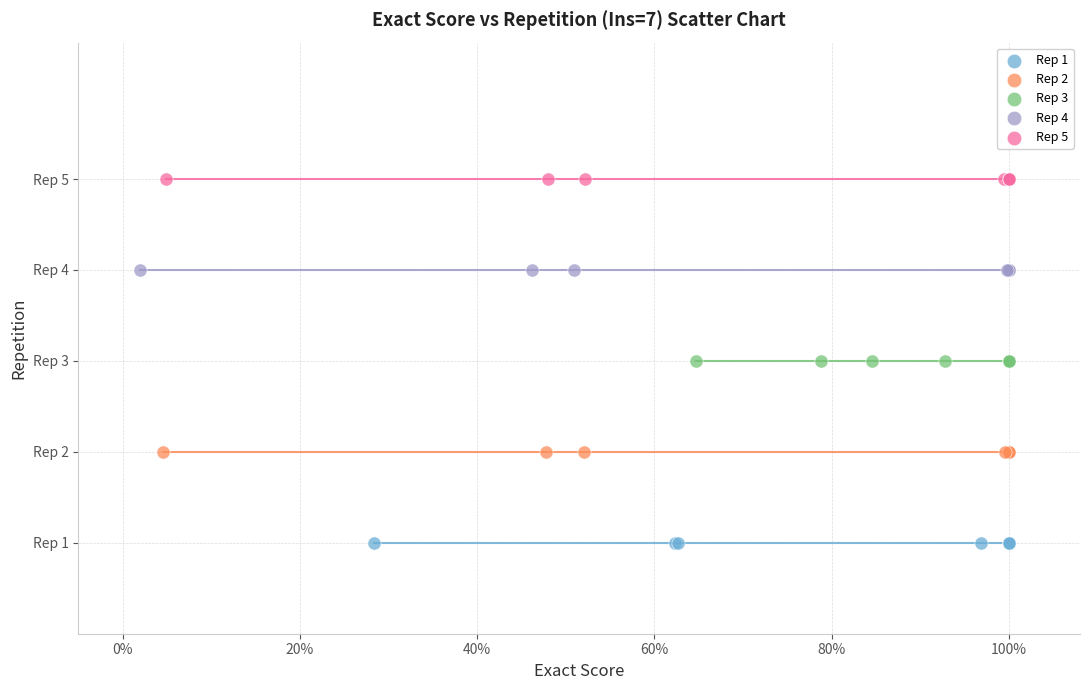

Which series reaches the minimum Y coordinate?

Rep 1